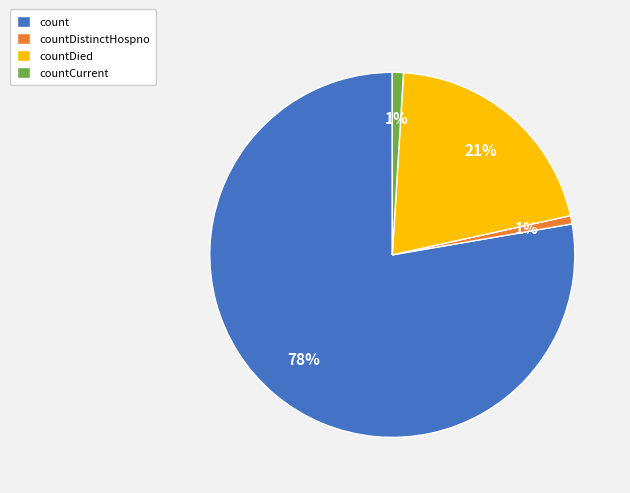

Do count and countDistinctHospno together represent more than half of the pie?

Yes